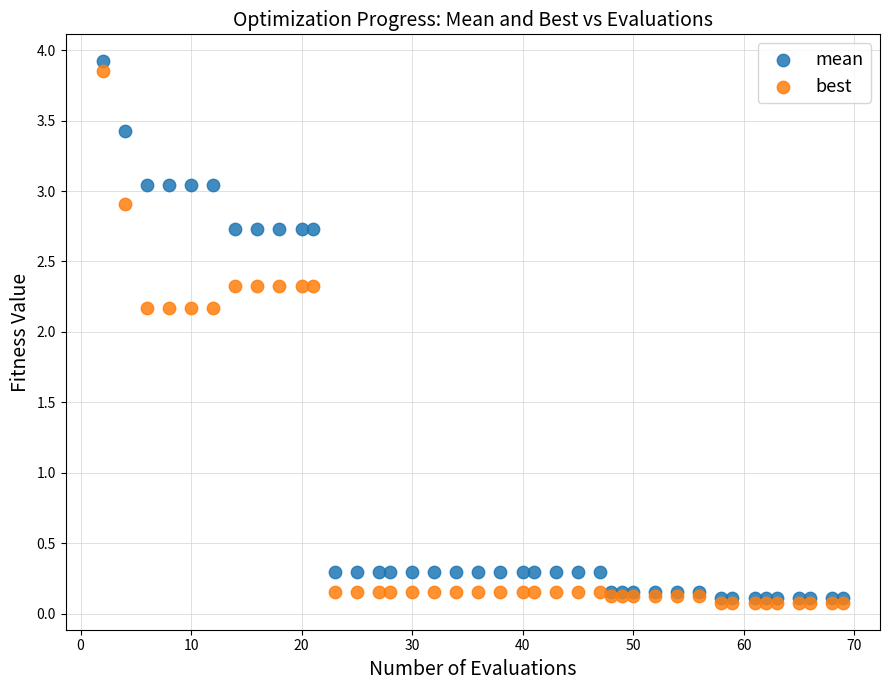

What are all the series names shown in the legend?

mean, best